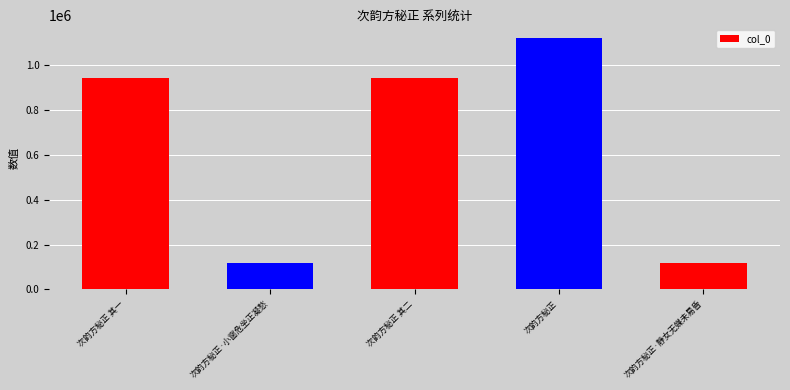

At which category does the chart reach its peak across all series?

次韵方秘正